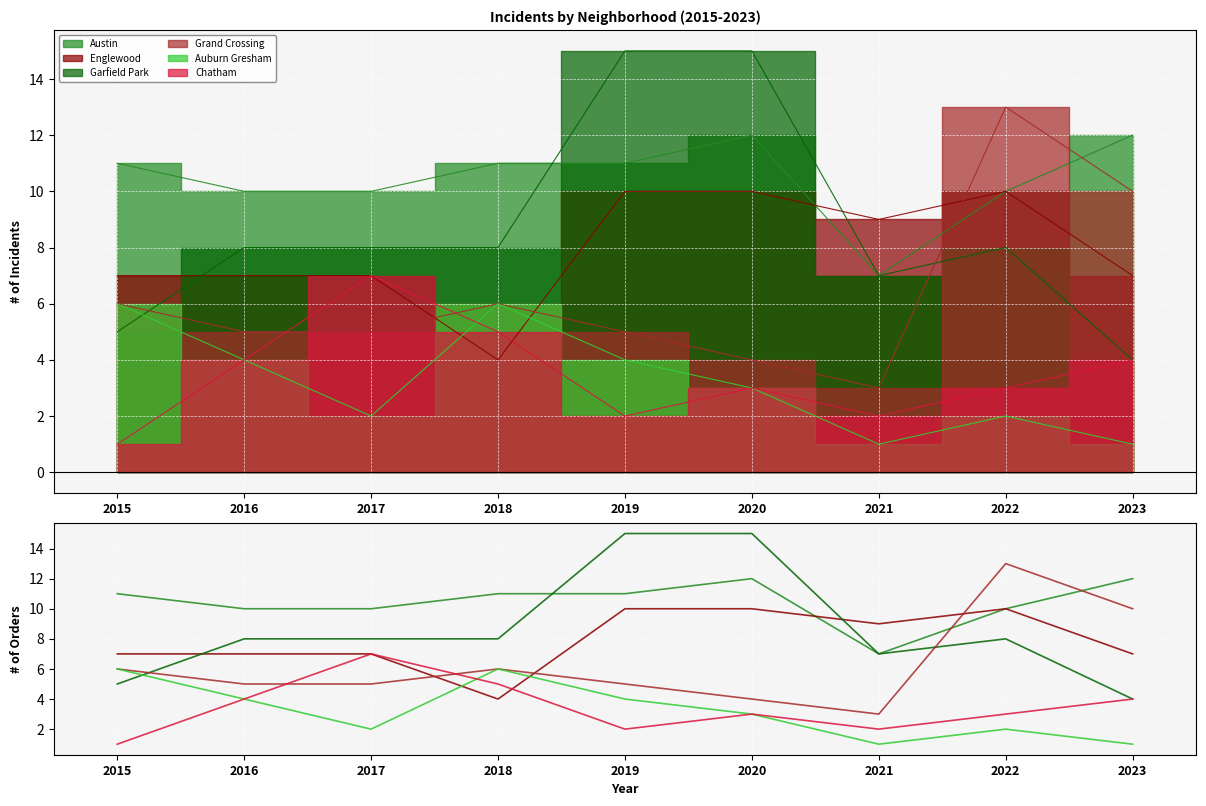

At which label is Austin closest to 9?

2016